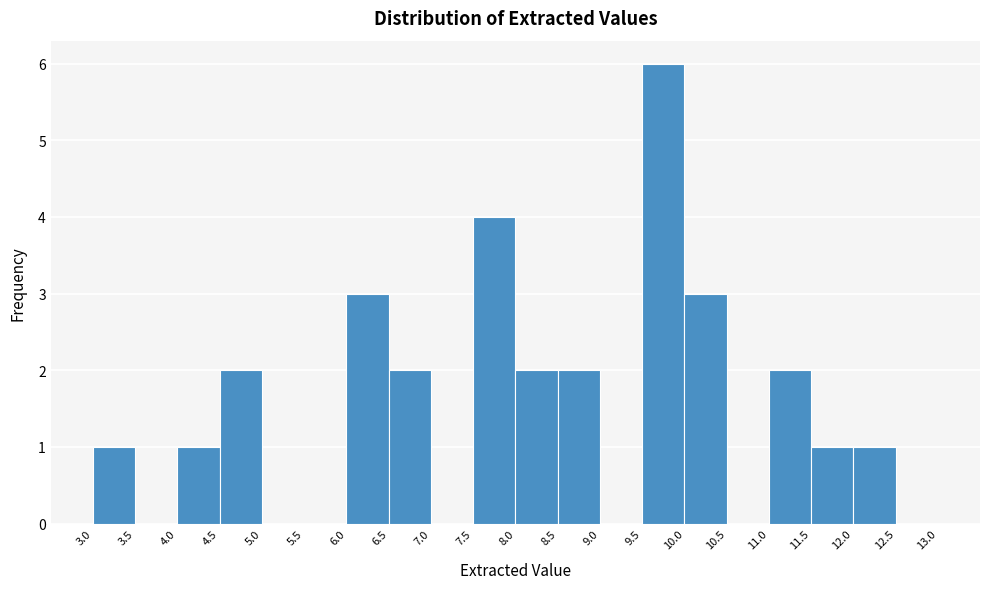

Reading left to right, transcribe this chart: for each bar, give the range it covers on the x-axis and its height. The values are not printed on the chart, so give them approximately, as read against the axis.

3.0 to 3.5: 1
3.5 to 4.0: 0
4.0 to 4.5: 1
4.5 to 5.0: 2
5.0 to 5.5: 0
5.5 to 6.0: 0
6.0 to 6.5: 3
6.5 to 7.0: 2
7.0 to 7.5: 0
7.5 to 8.0: 4
8.0 to 8.5: 2
8.5 to 9.0: 2
9.0 to 9.5: 0
9.5 to 10.0: 6
10.0 to 10.5: 3
10.5 to 11.0: 0
11.0 to 11.5: 2
11.5 to 12.0: 1
12.0 to 12.5: 1
12.5 to 13.0: 0